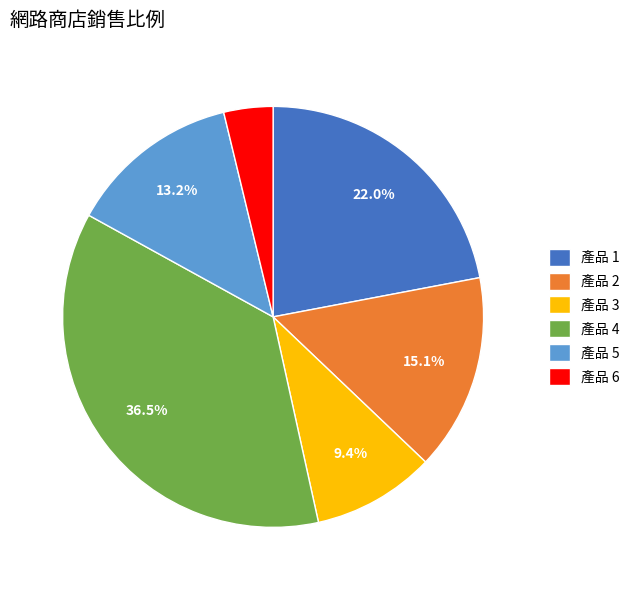

Which slice is the smallest?

產品 6